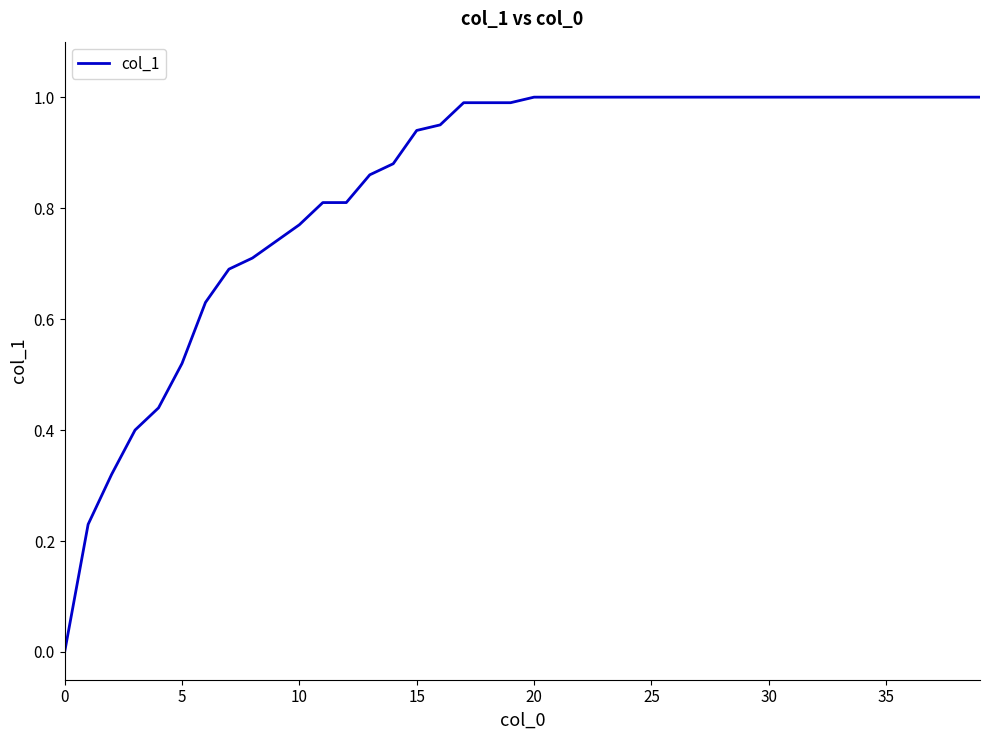

What is the difference between the maximum and minimum values?

1.0